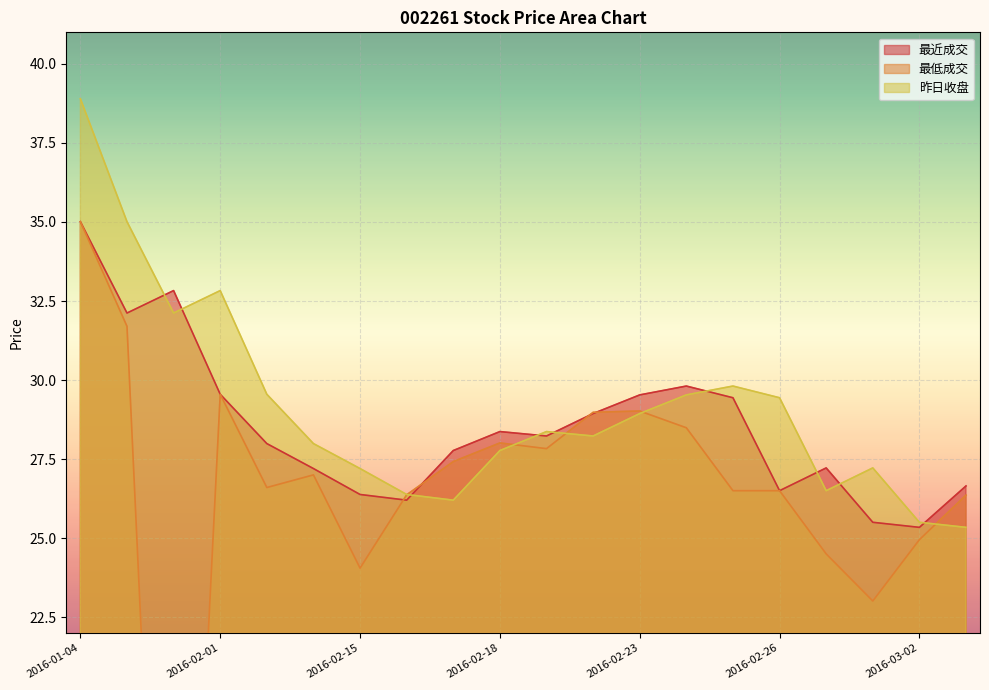

List the series in order of their peak value, highest first.

昨日收盘, 最近成交, 最低成交